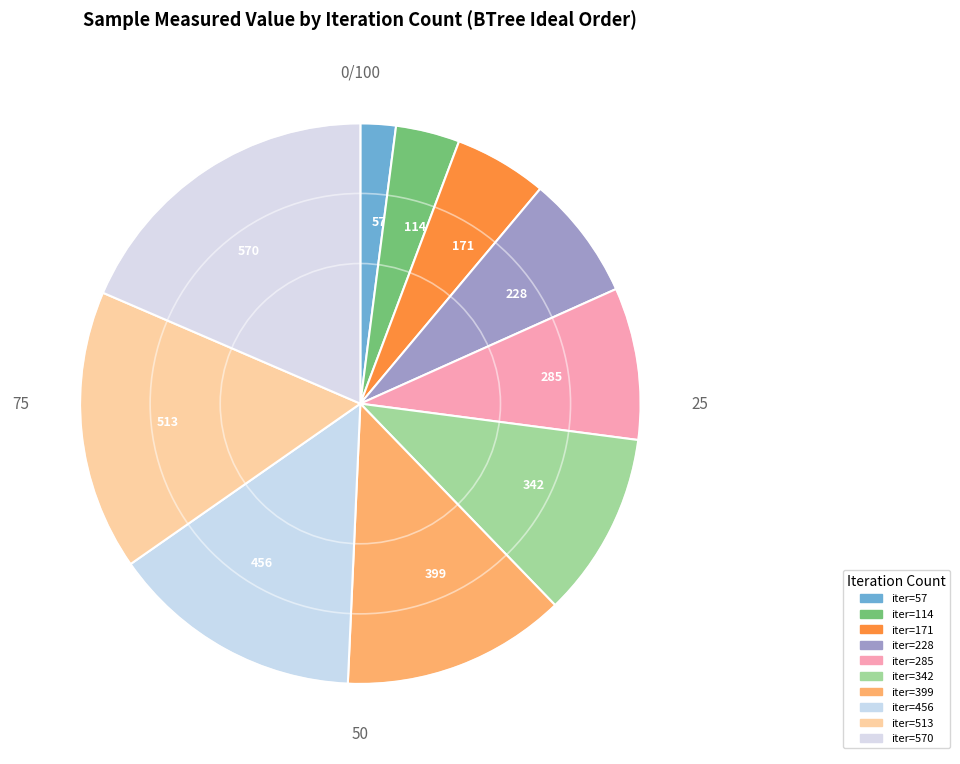

Does 114 represent more than half of the total?

No